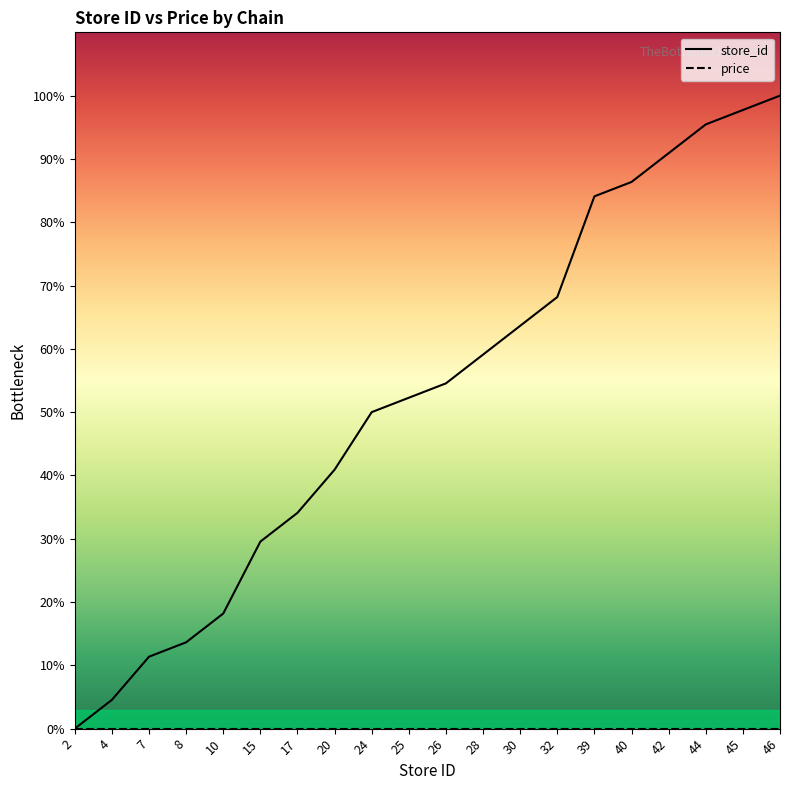

Reading left to right, list all the values displayed in this chart.

0.0	4.5	11.4	13.6	18.2	29.5	34.1	40.9	50.0	52.3	54.5	59.1	63.6	68.2	84.1	86.4	90.9	95.5	97.7	100.0